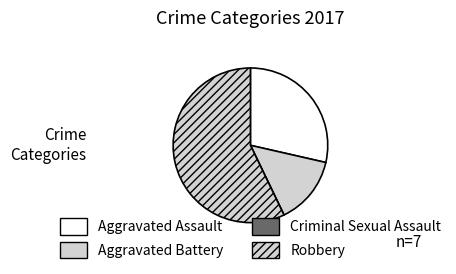

Is it true that Aggravated Battery is 14% of the pie?

True